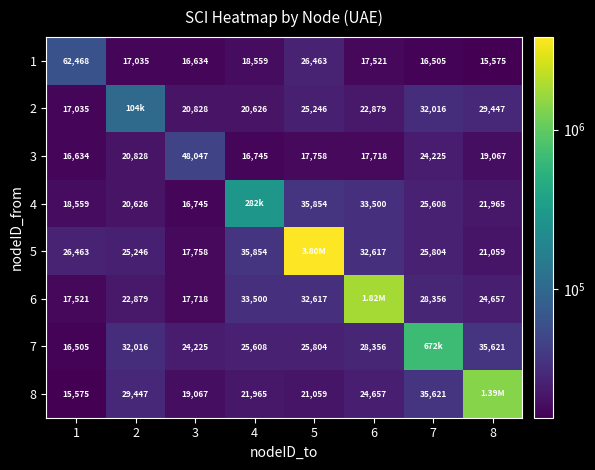

The 3 series shows 48047 at 3. True or false?

True